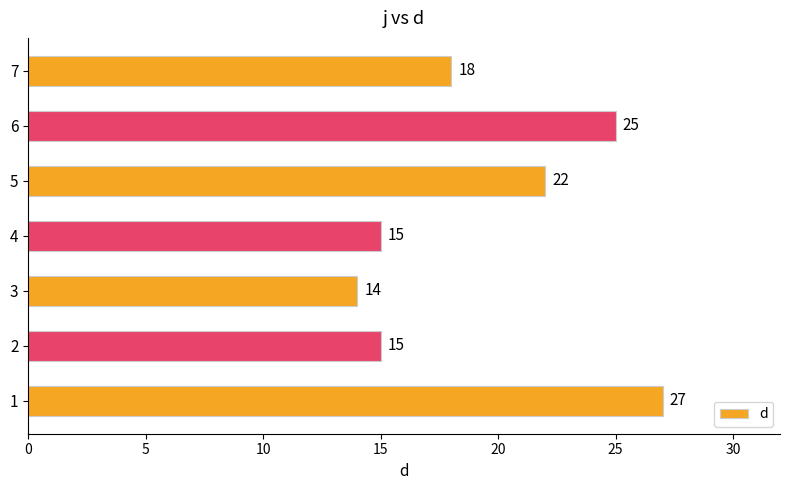

What is the smallest value displayed?

14